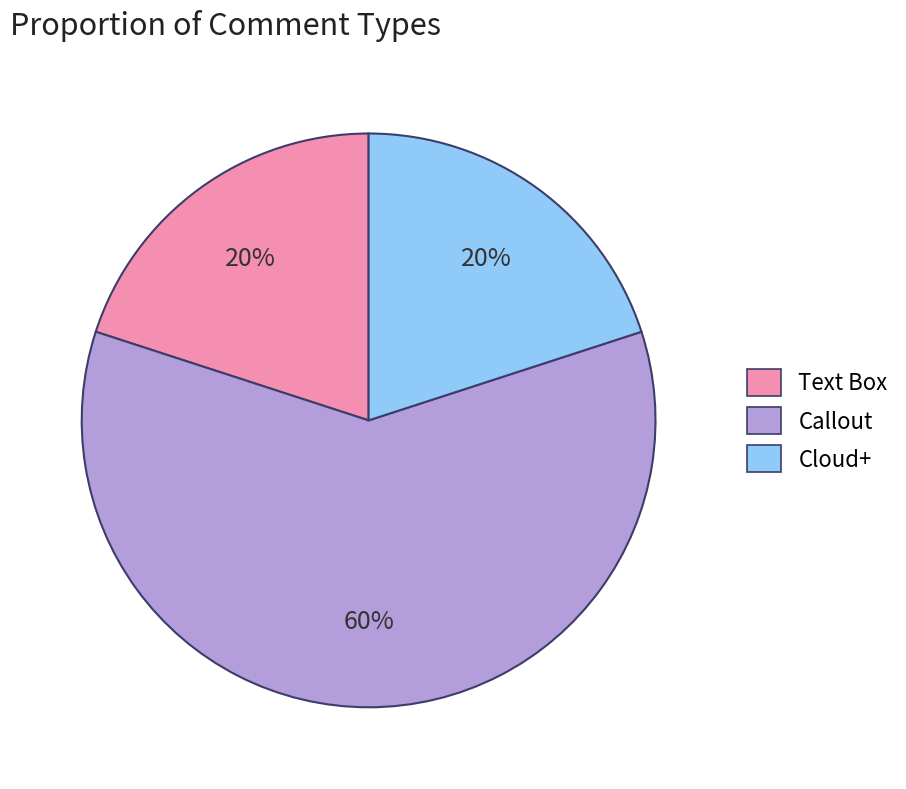

To the nearest percent, what is the difference between the largest and smallest slice percentages?

40%